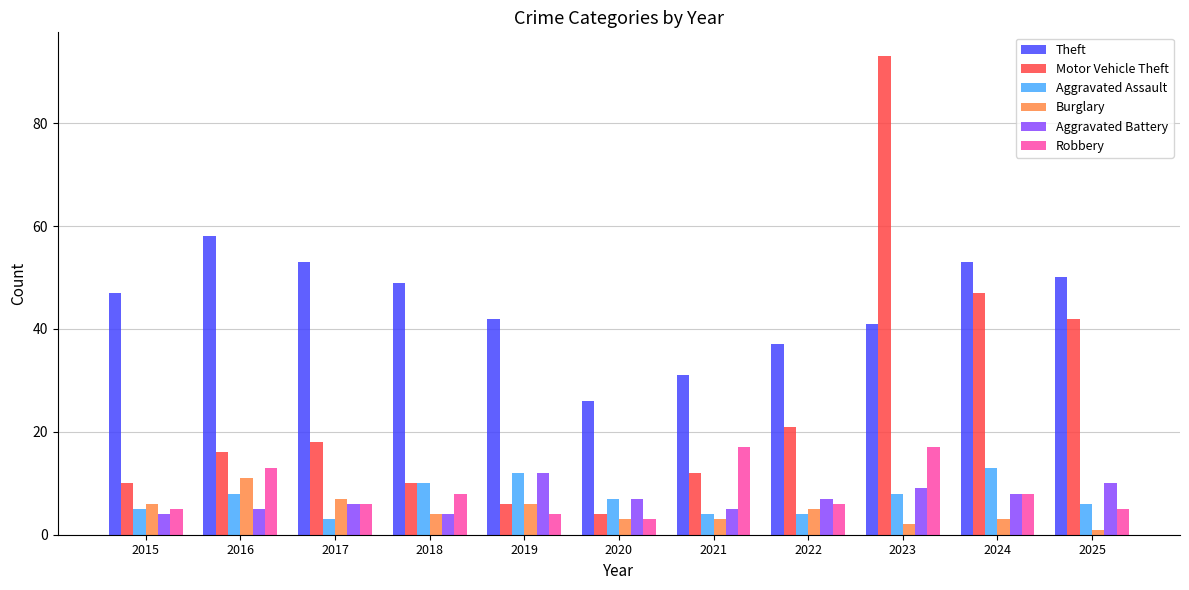

What is the difference between the Theft values at 2020 and 2024?

27